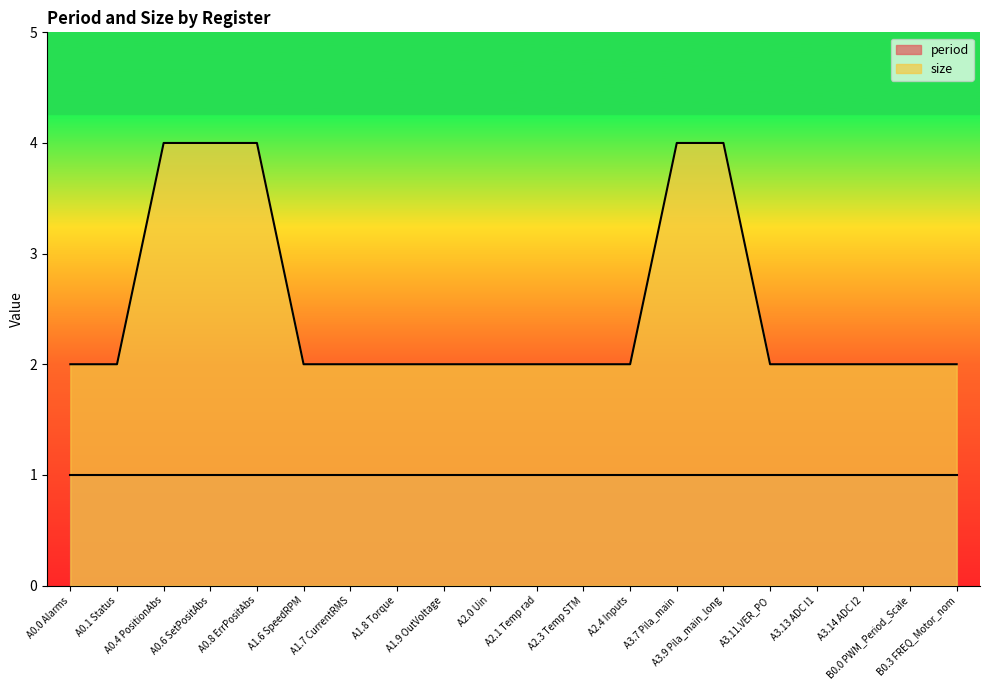

What is the sum of all values?

50